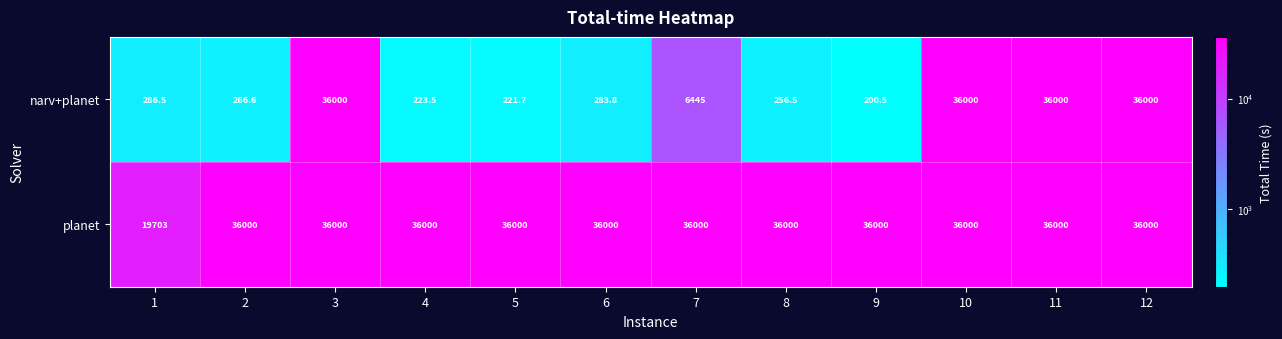

What is the difference between the maximum and minimum values in the planet series?

16297.0